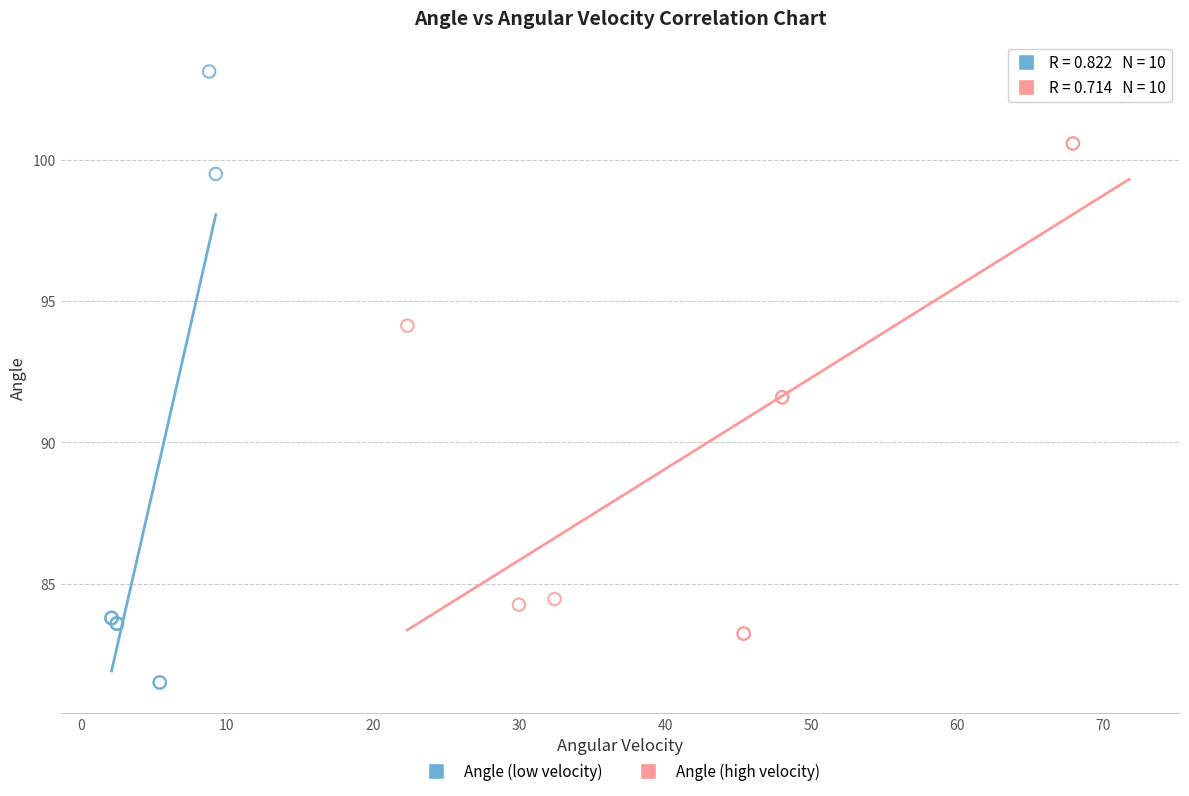

Which series contains the lowest Y value?

Angle (low velocity)